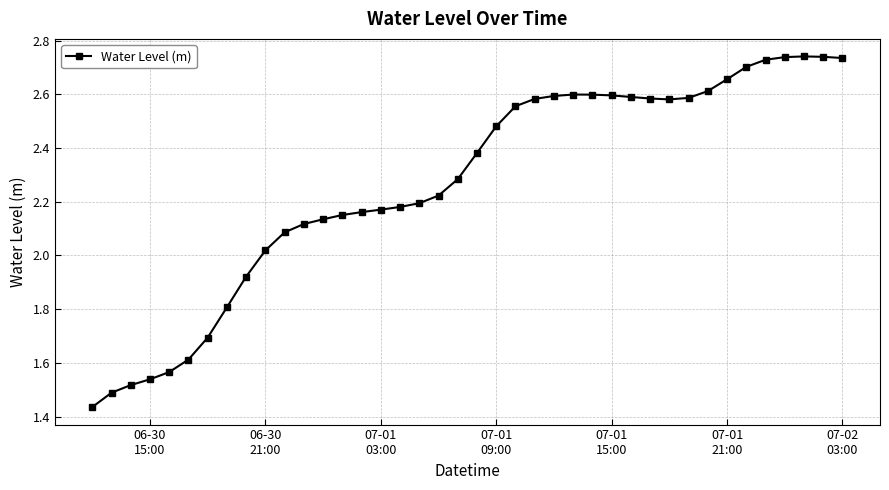

What is the difference between the maximum and minimum values?

1.3